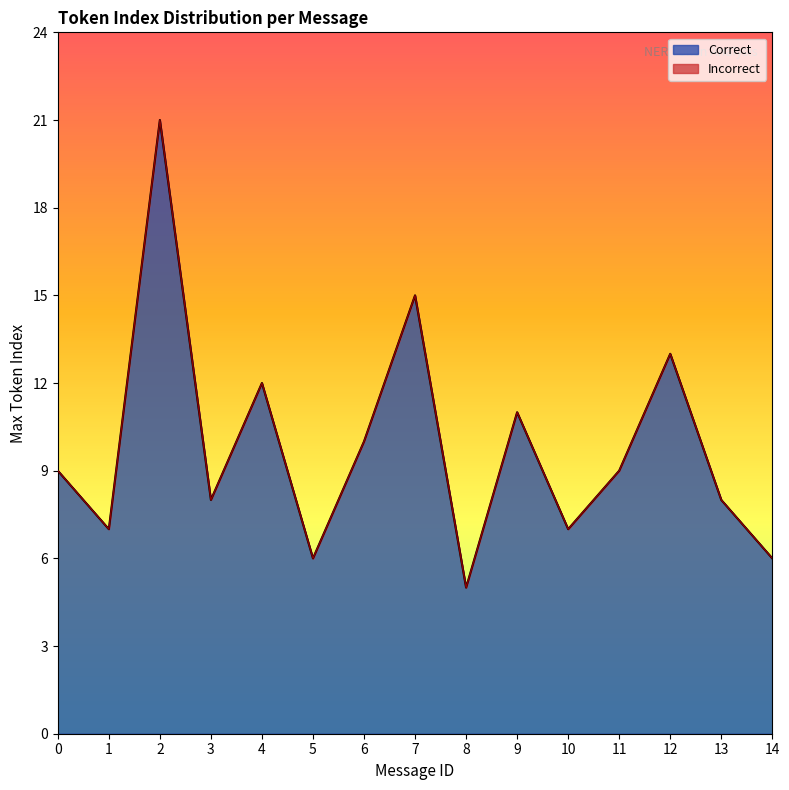

Rank the series at 12 from lowest to highest value.

Incorrect, Correct